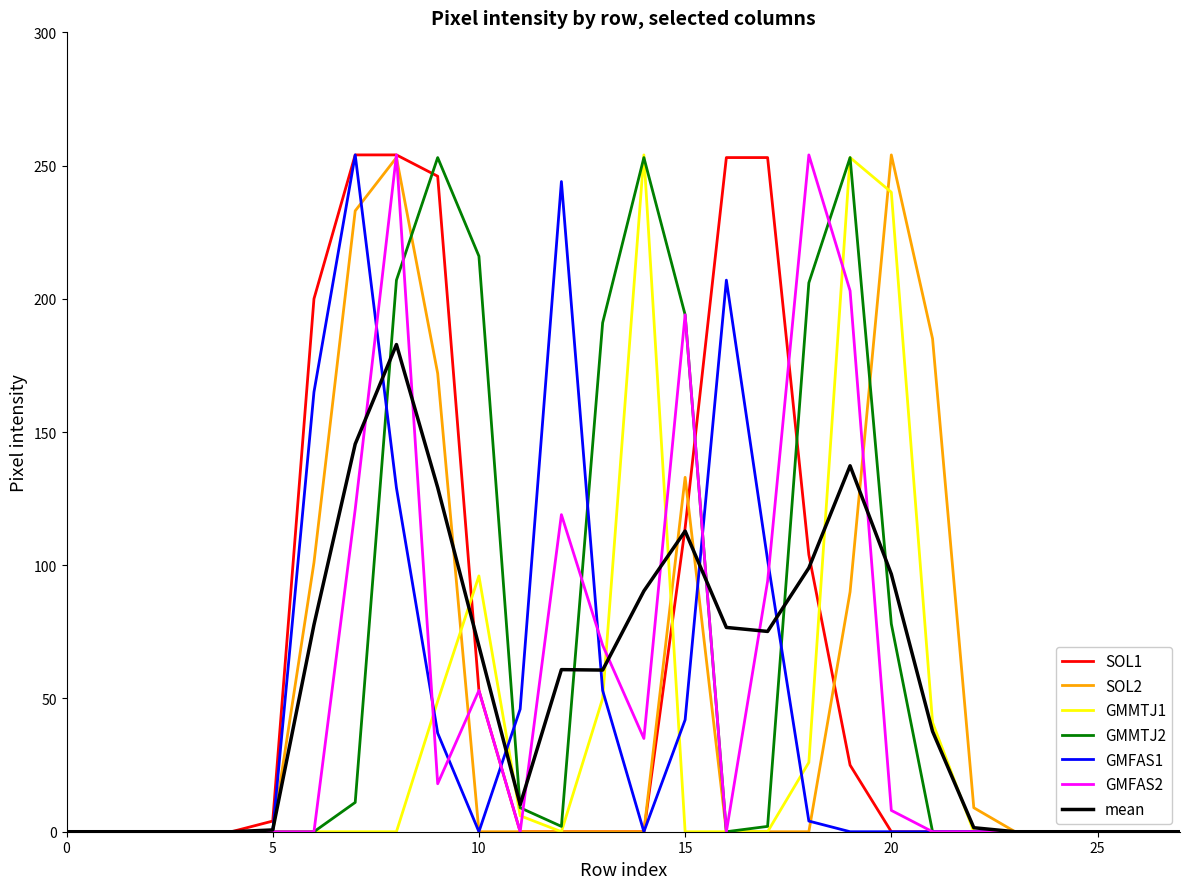

Does the chart display data point markers on the line(s)?

No